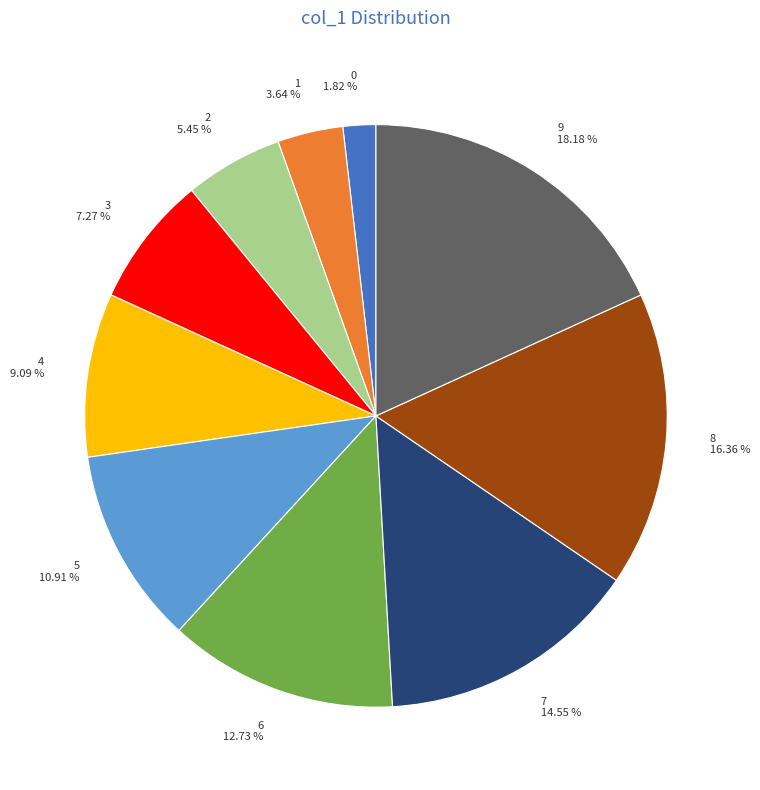

To the nearest percent, what is the average slice percentage?

10%